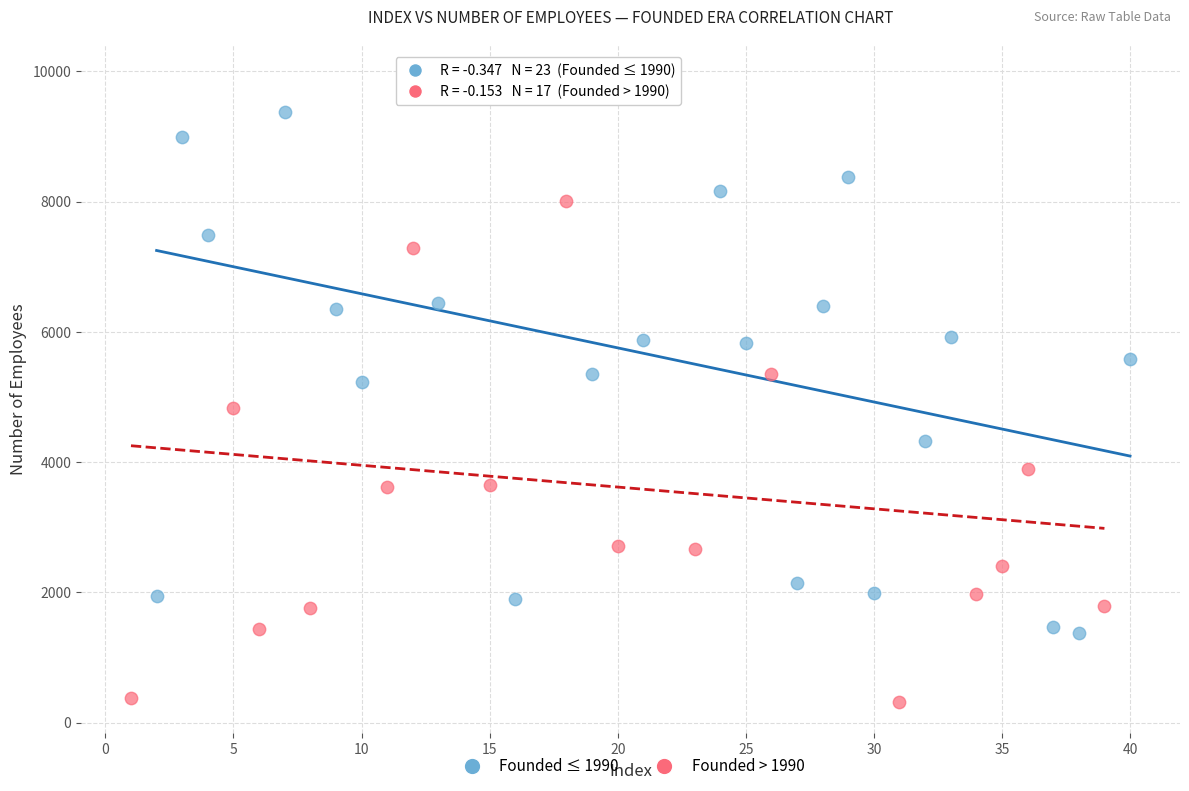

Which series contains the lowest Y value?

Founded > 1990